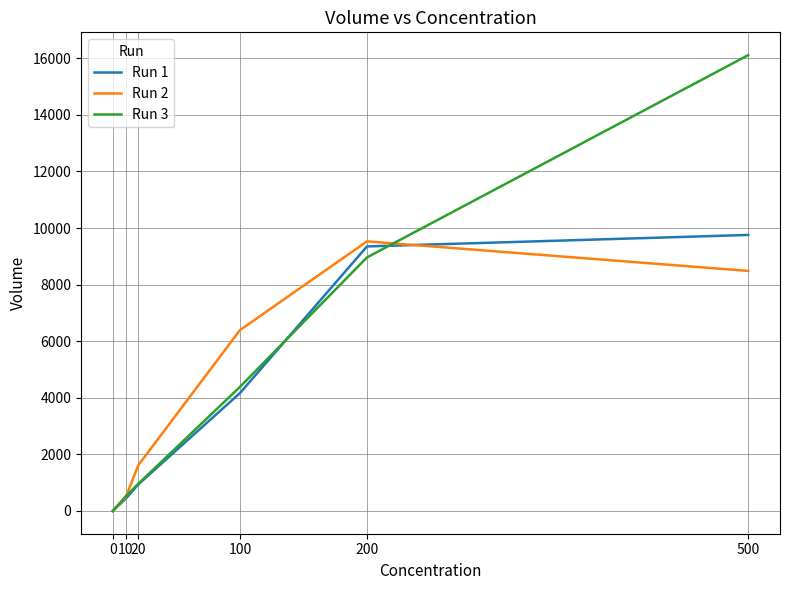

Is the value of Run 3 at 200 greater than the value of Run 1 at 200?

No